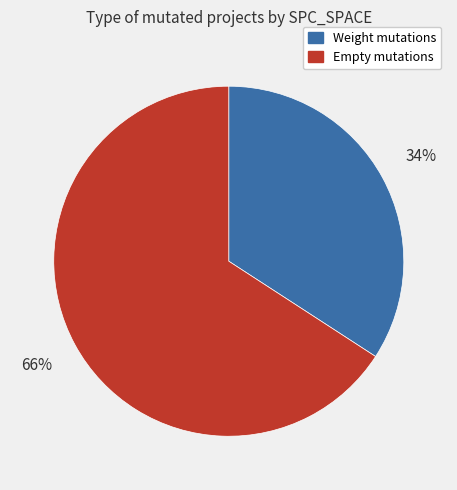

Which slice is the smallest?

Weight mutations